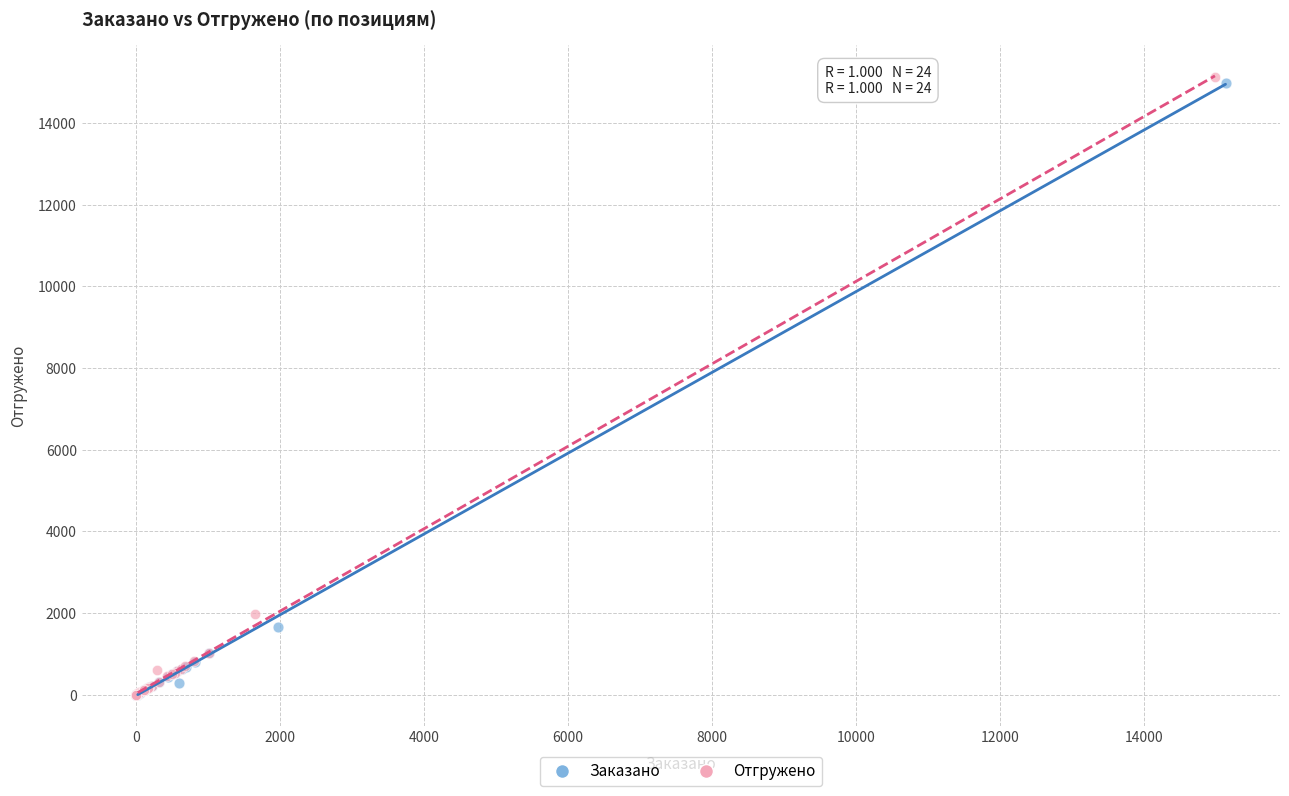

What are all the series names shown in the legend?

Заказано, Отгружено